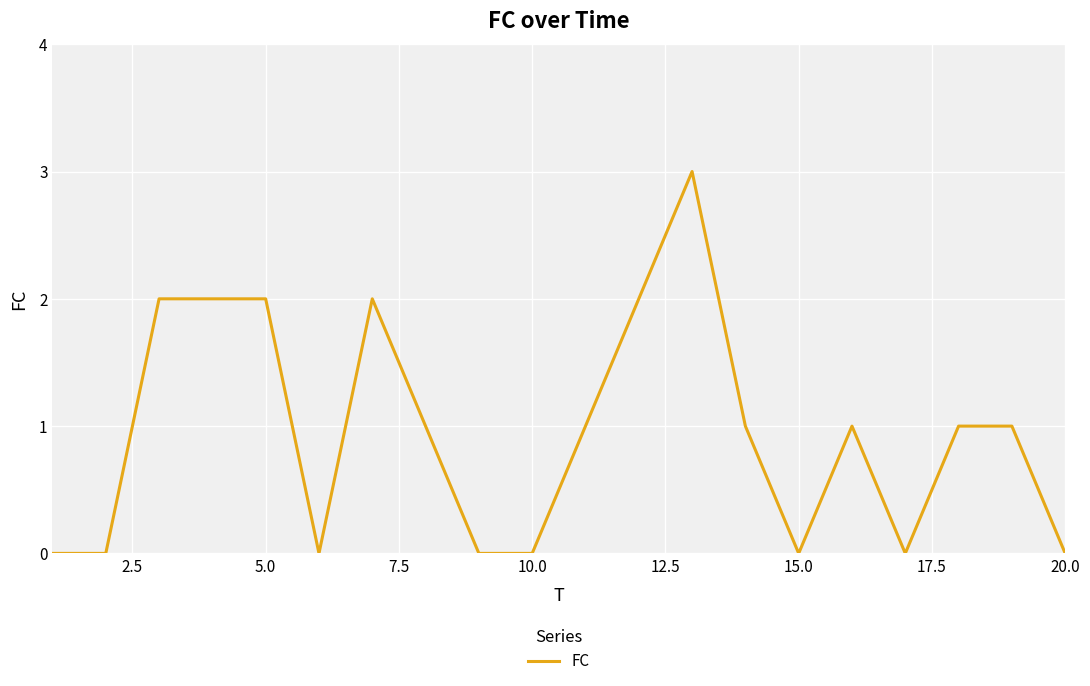

How many distinct data groups are displayed?

1